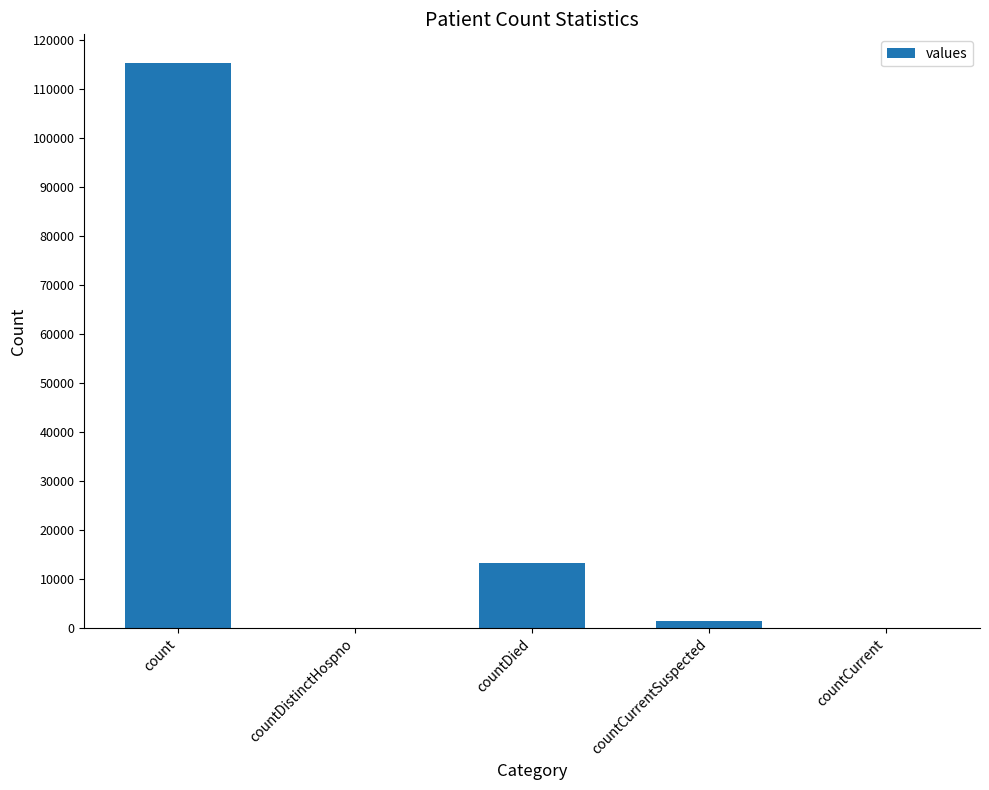

What is the greatest value displayed?

115379